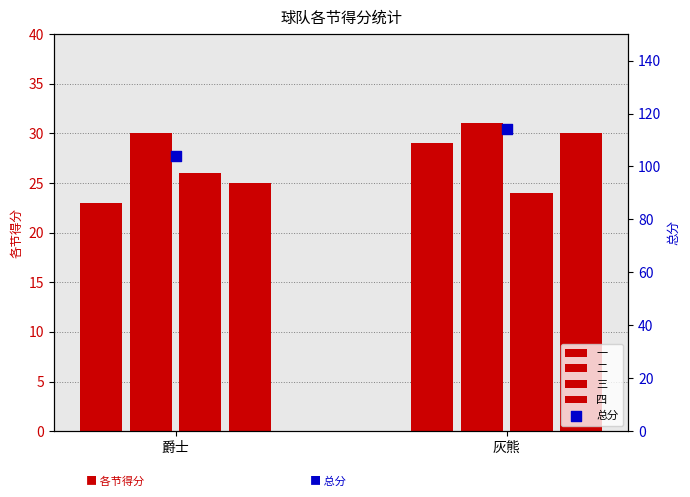

What are all the series names shown in the legend?

一, 二, 三, 四, 总分